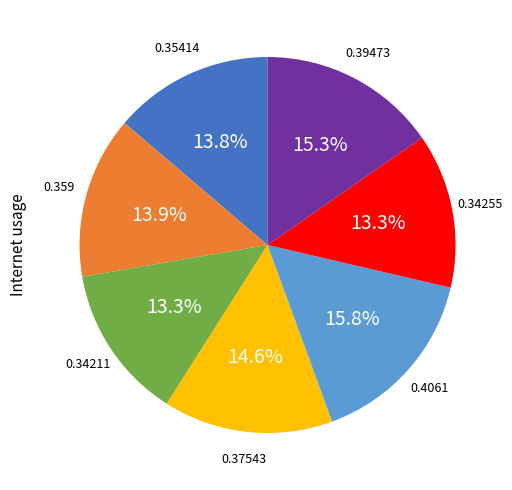

Does any single category account for the majority?

No